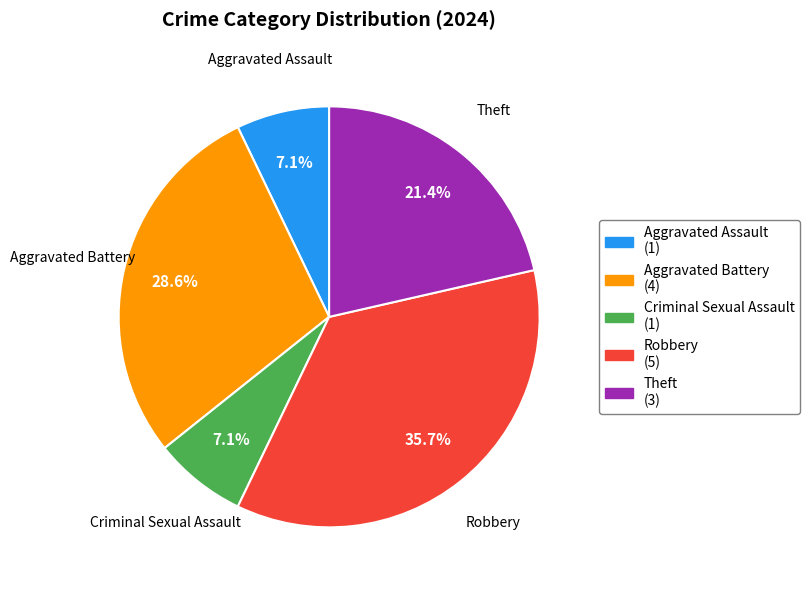

How much of the chart is everything except Aggravated Assault?

92.9%